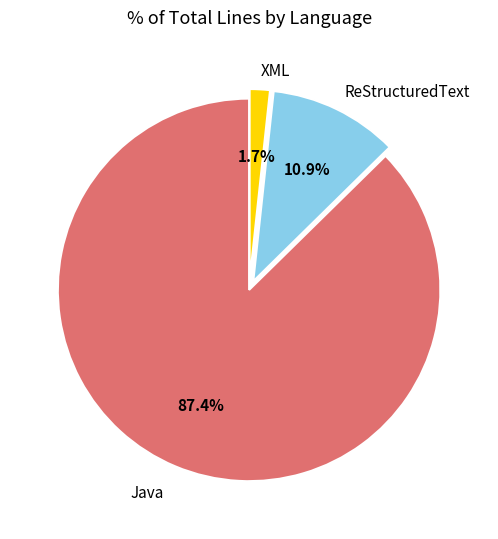

How many slices are in this pie chart?

3